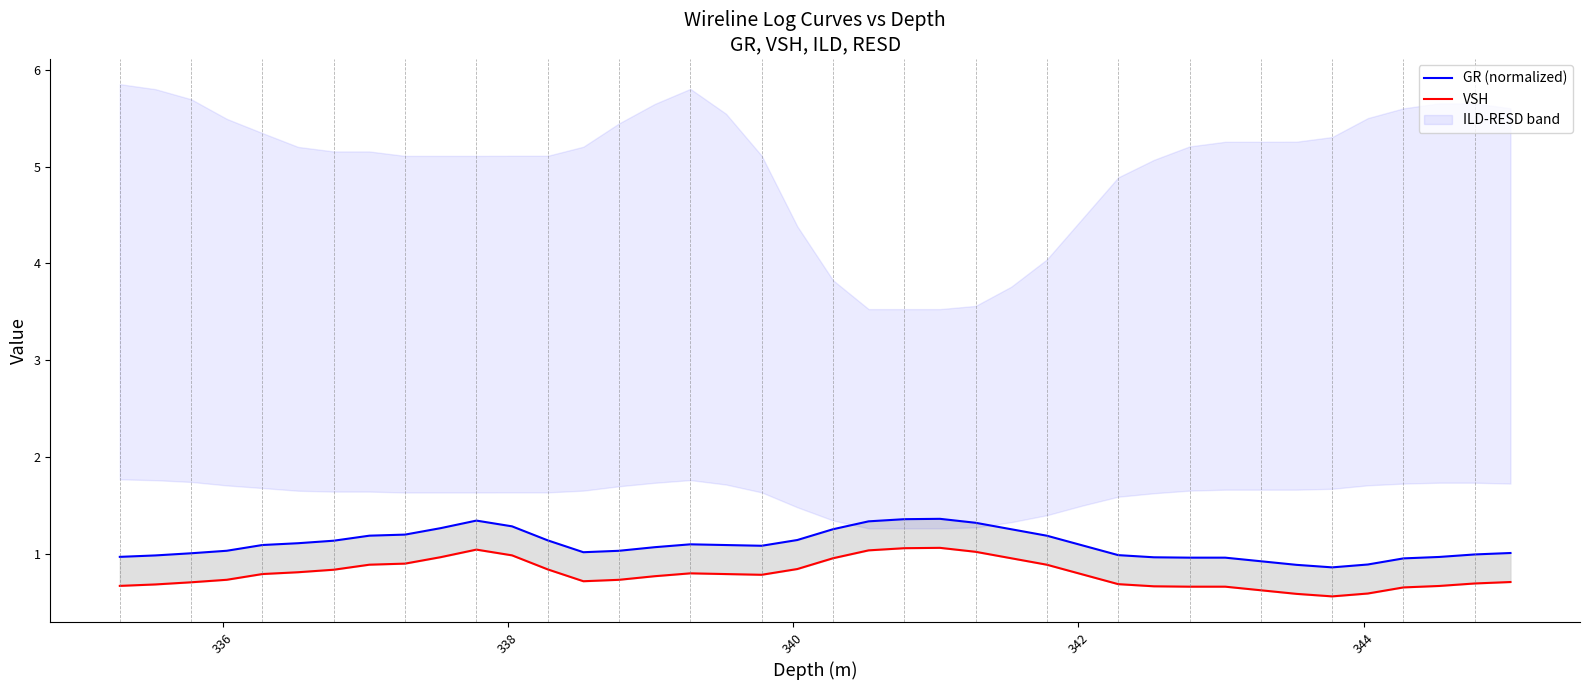

What is the sum of all GR (normalized) values?

43.7